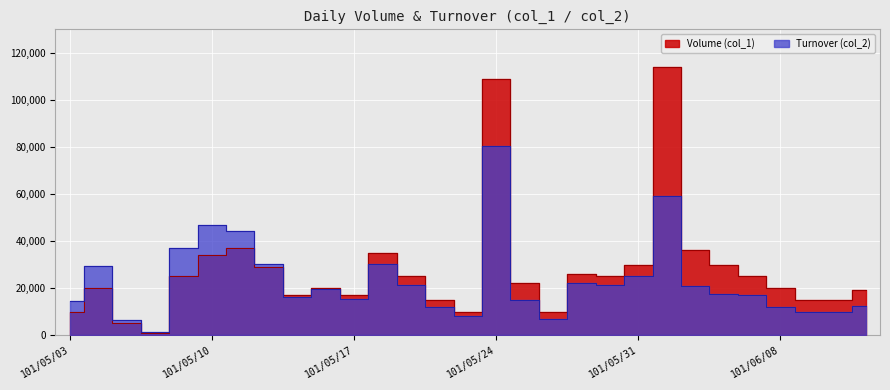

What is the difference between the maximum and second lowest values in the Volume (col_1) series?

109000